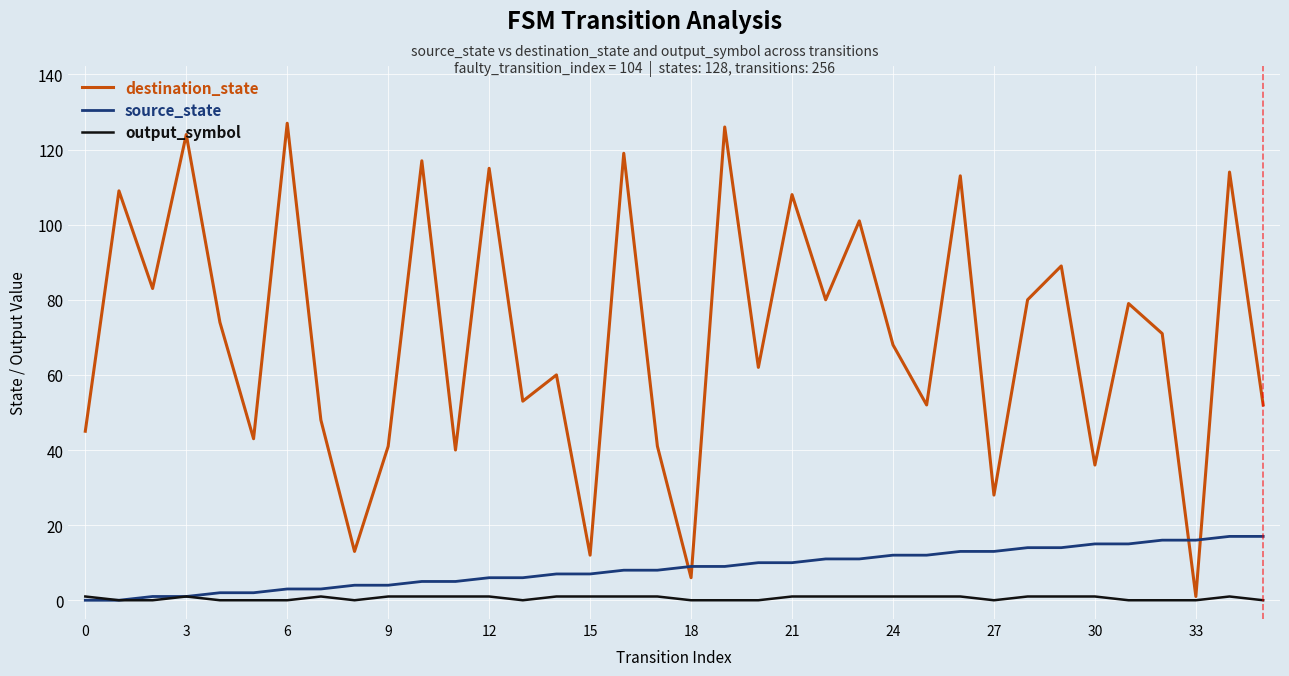

Which series has the largest total across all categories?

destination_state